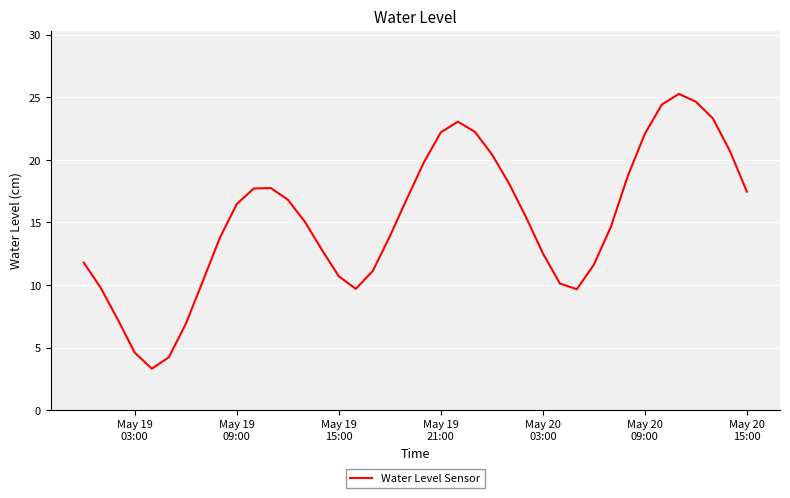

What is the minimum value shown in the chart?

3.3